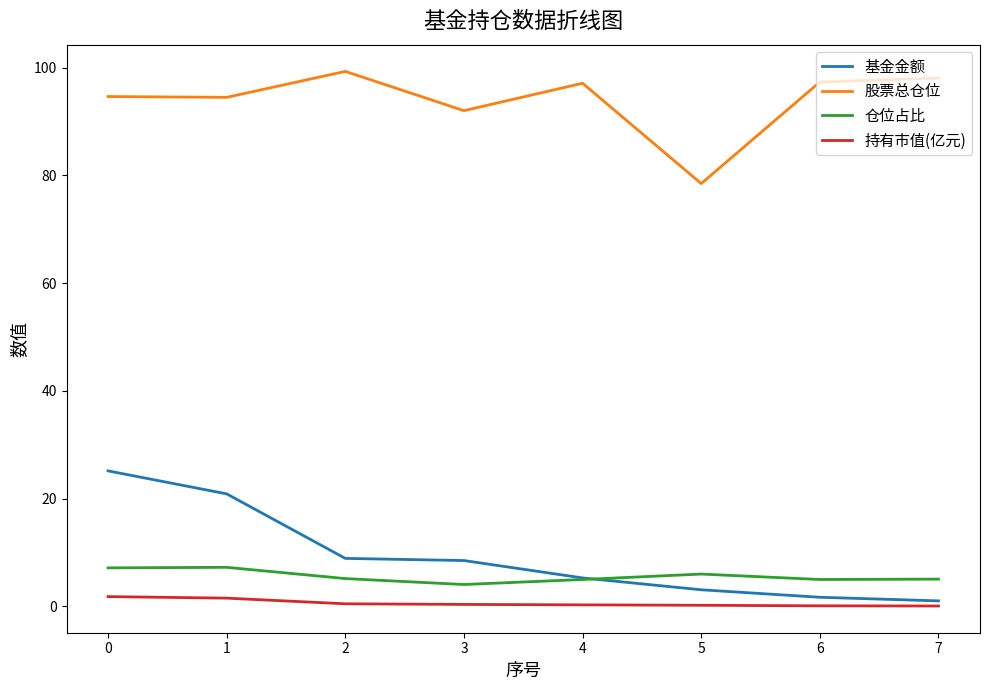

True or false: 仓位占比 has a value of 1.9 at 5.

False